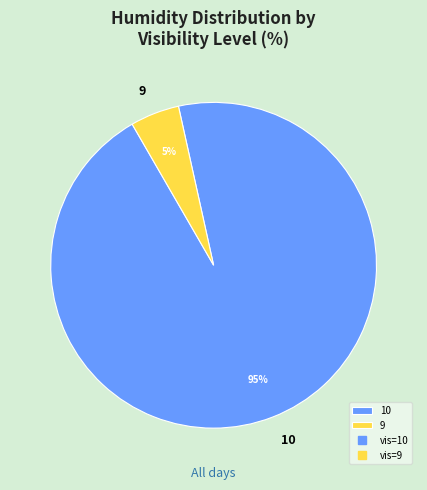

Is it true that 10 is 95% of the pie?

True